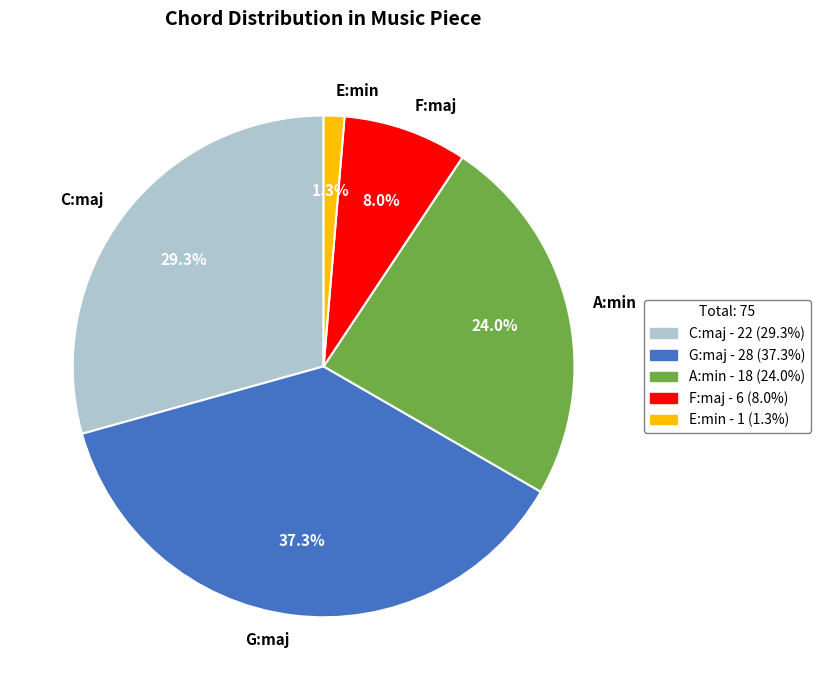

Is C:maj the majority of the pie?

No